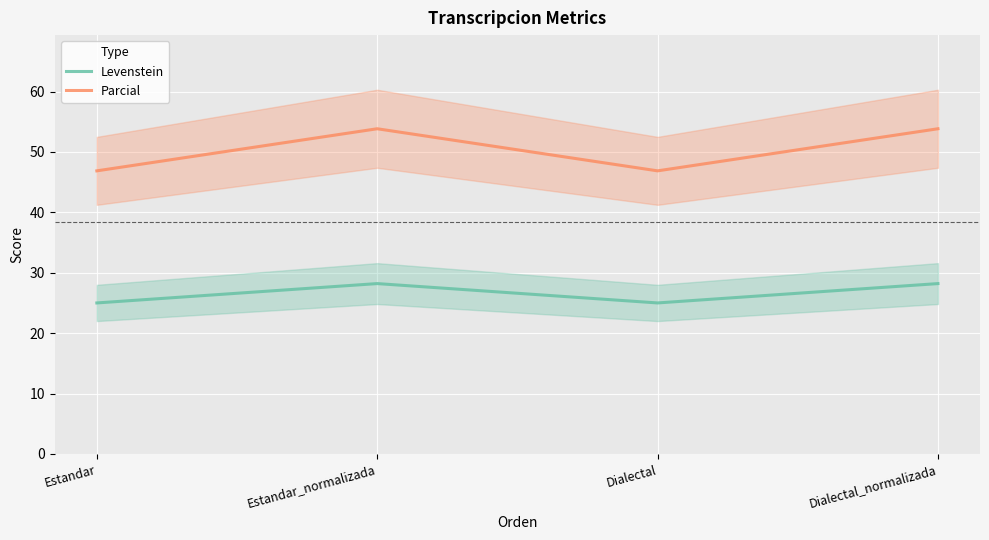

Read the Levenstein value at Dialectal_normalizada.

28.2